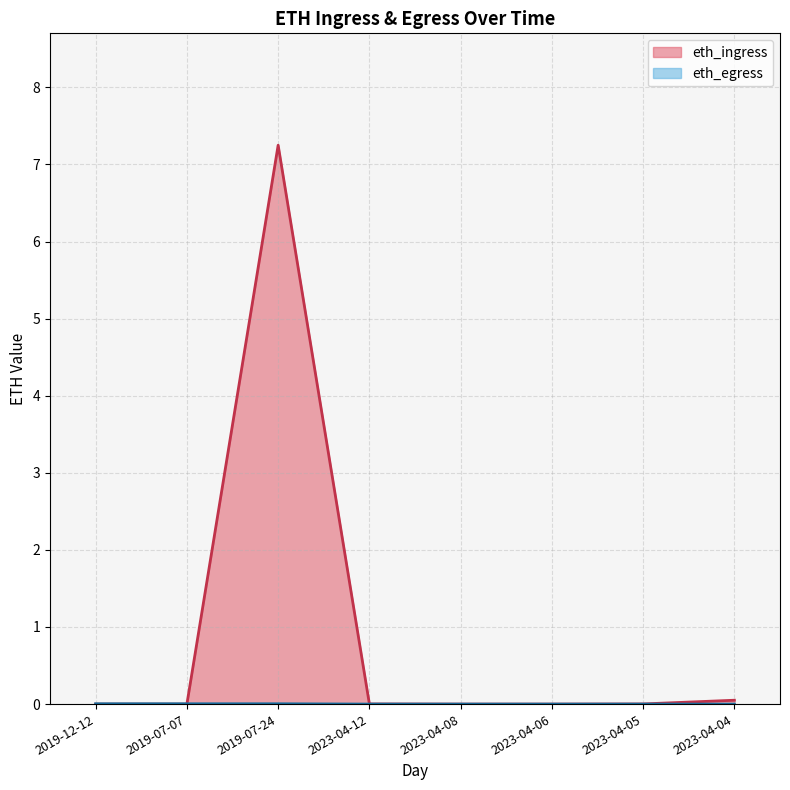

Where is the first local maximum for eth_egress?

2019-07-24